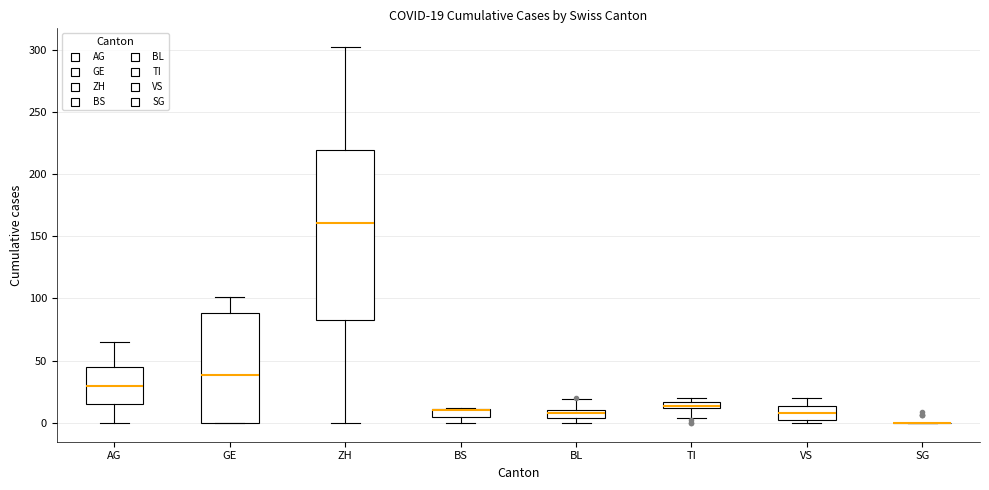

Which box is the tallest, from its lower edge to its upper edge?

ZH